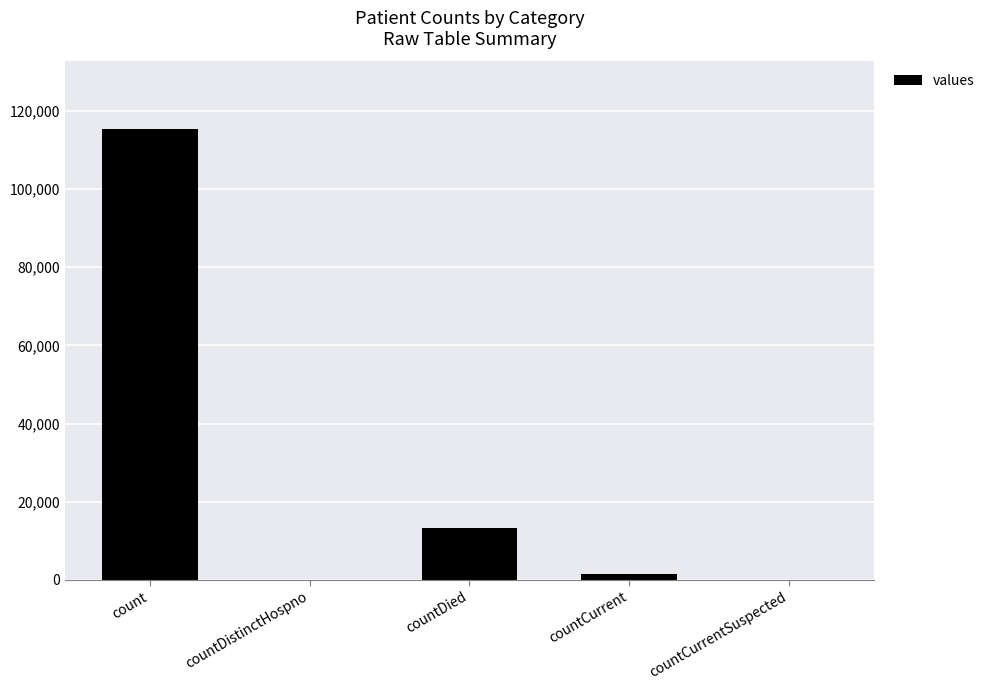

Which has a higher value, countCurrent or count?

count